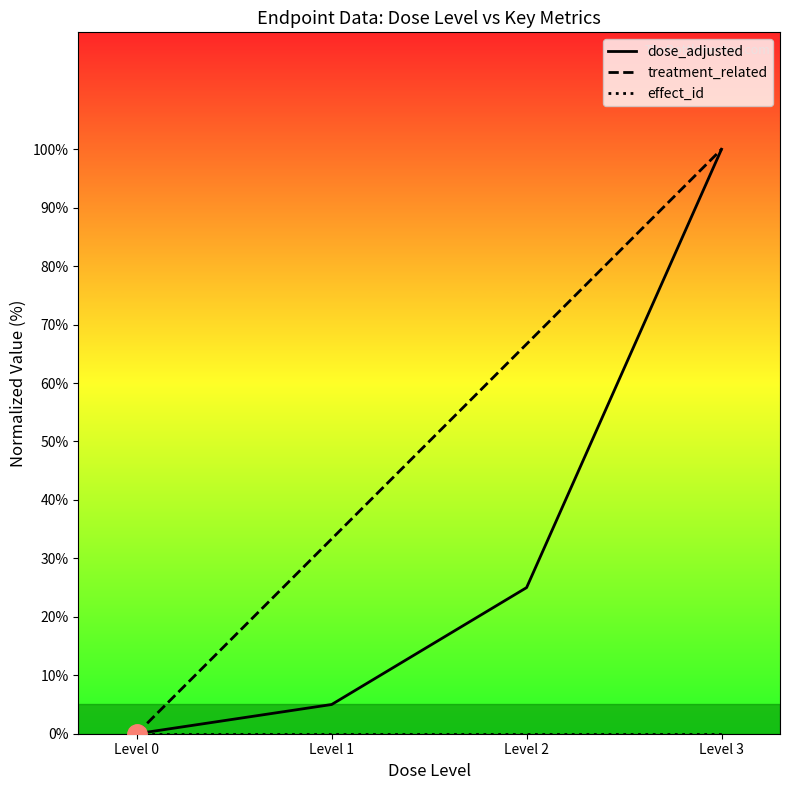

Reading left to right, transcribe all the data shown in this chart.

dose_adjusted: Level 0=0.0	Level 1=5.0	Level 2=25.0	Level 3=100.0
treatment_related: Level 0=0.0	Level 1=33.3	Level 2=66.7	Level 3=100.0
effect_id: Level 0=0.0	Level 1=0.0	Level 2=0.0	Level 3=0.0